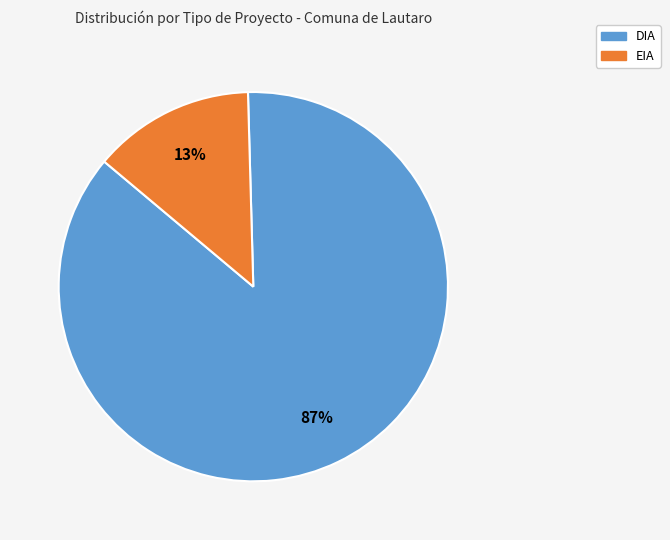

The EIA slice represents 13% of the pie. True or false?

True